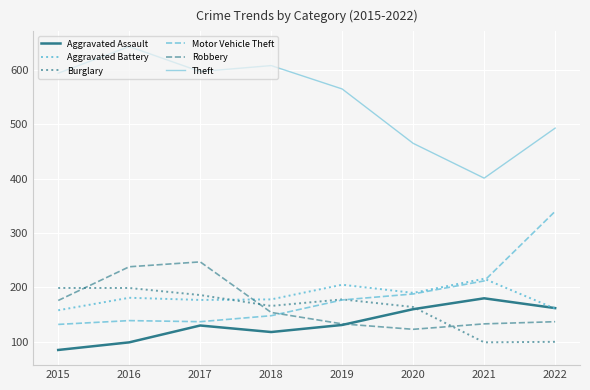

Is the value of Motor Vehicle Theft at 2015 greater than the value of Theft at 2018?

No